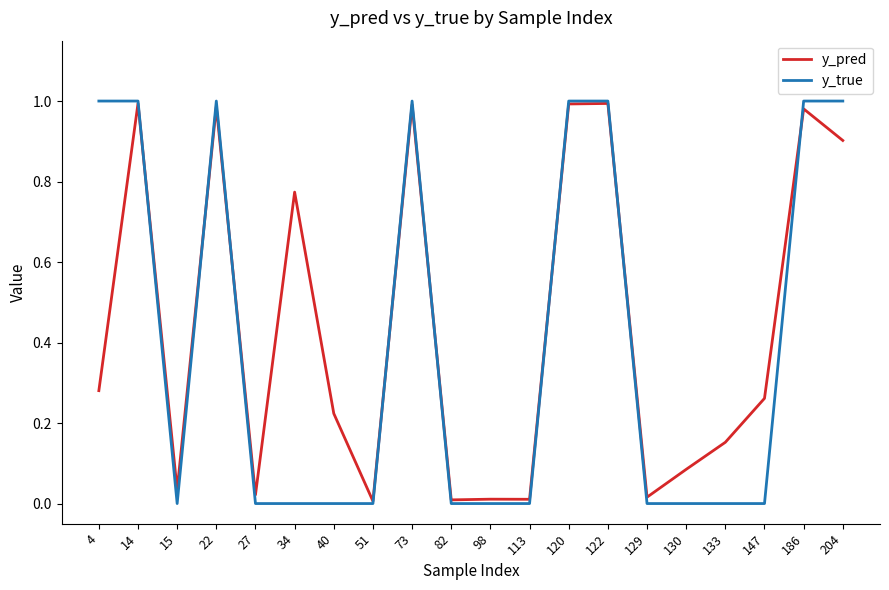

Is the value of y_pred at 15 greater than the value of y_true at 147?

Yes